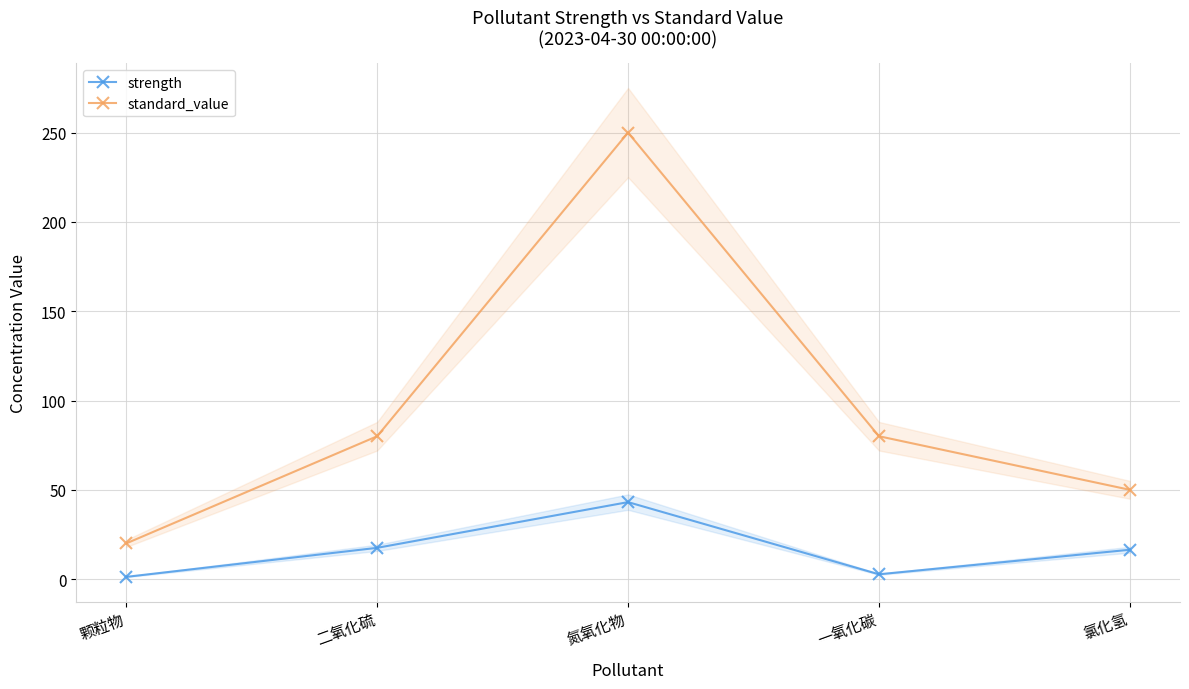

What is the spread (max minus min) of values at 氯化氢?

33.6